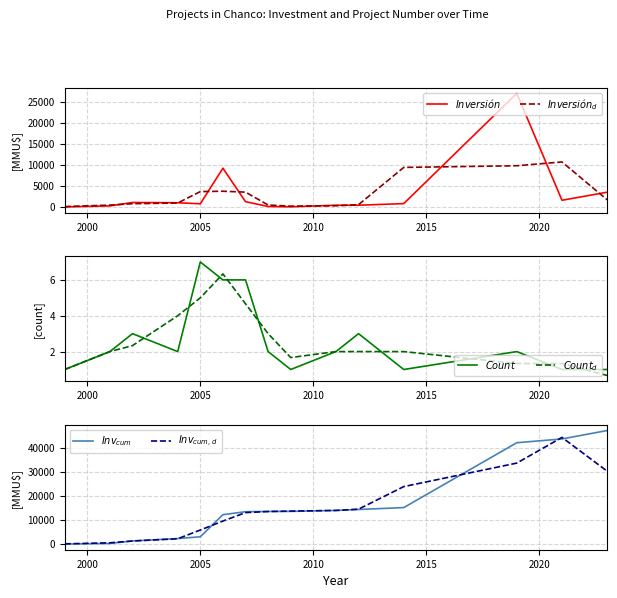

True or false: $Count_{d}$ has a value of 0.9 at 14.

False